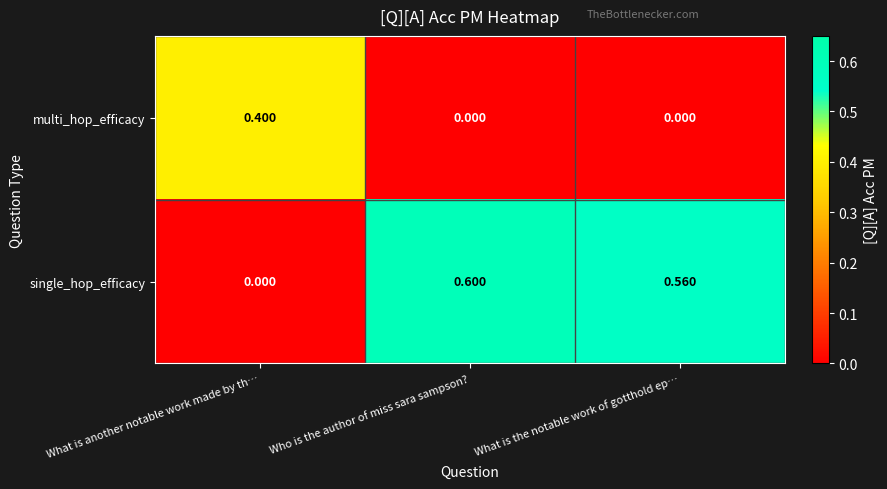

Which category has the highest value in the single_hop_efficacy series?

Who is the author of miss sara sampson?